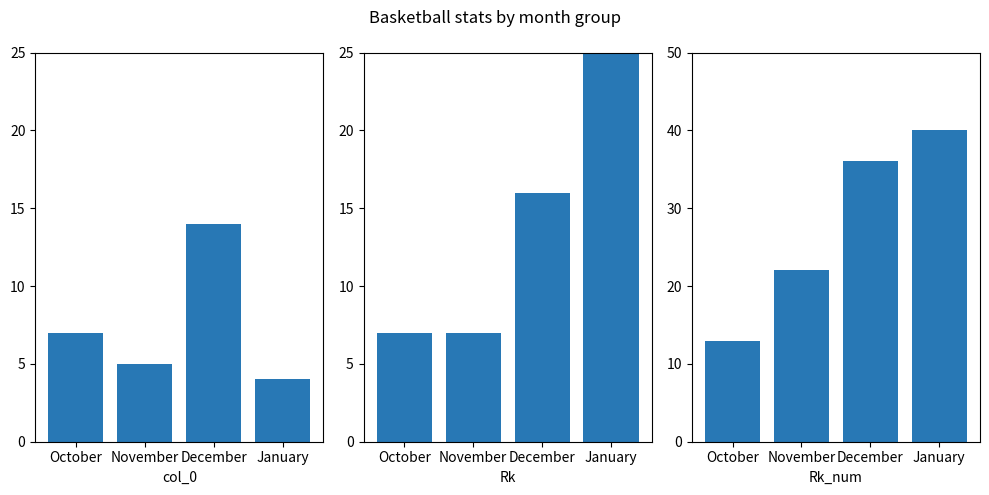

What is the value of the Rk bar at the 2nd from the left?

7